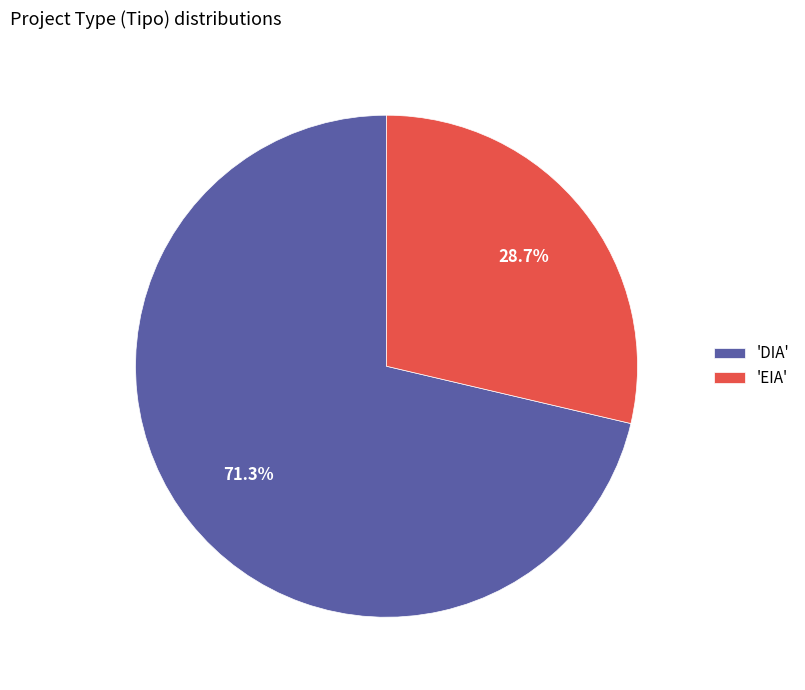

Which category has the smallest portion of the pie?

'EIA'